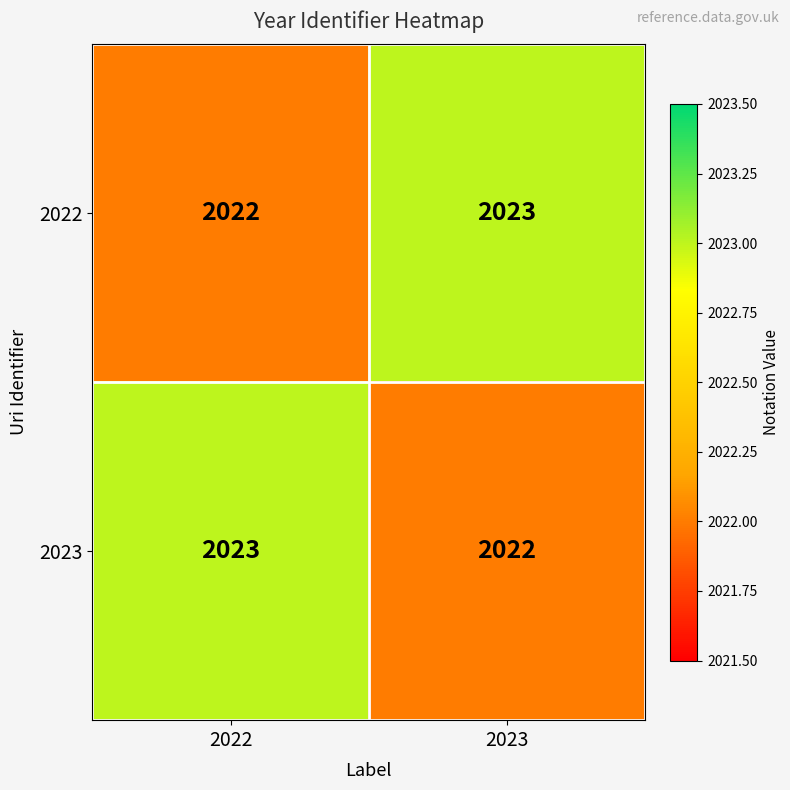

Reading left to right, list all the values displayed in this chart.

2022: 2022	2023
2023: 2023	2022